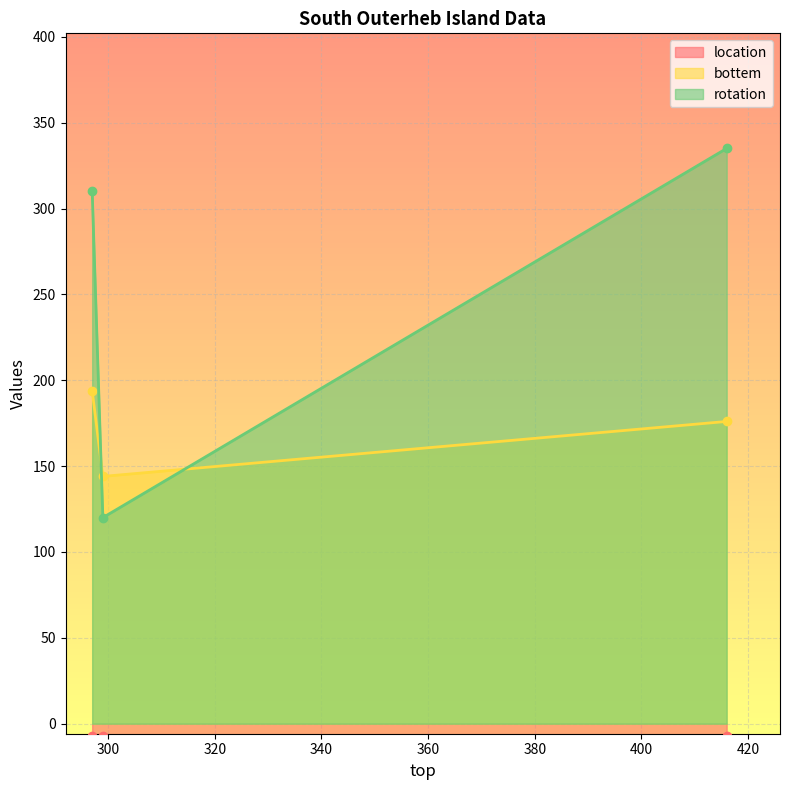

What is the minimum value shown in the chart?

-7.3